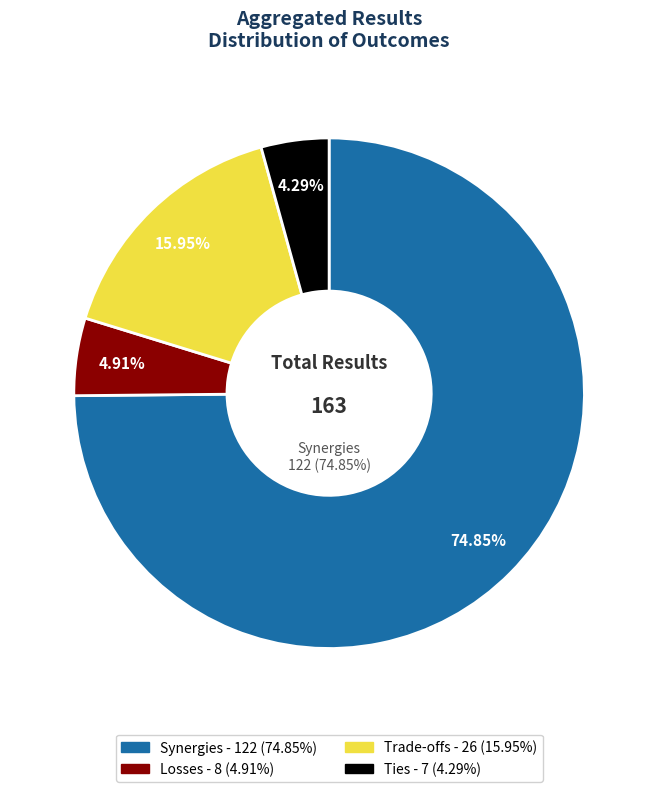

How many slices are in this pie chart?

4